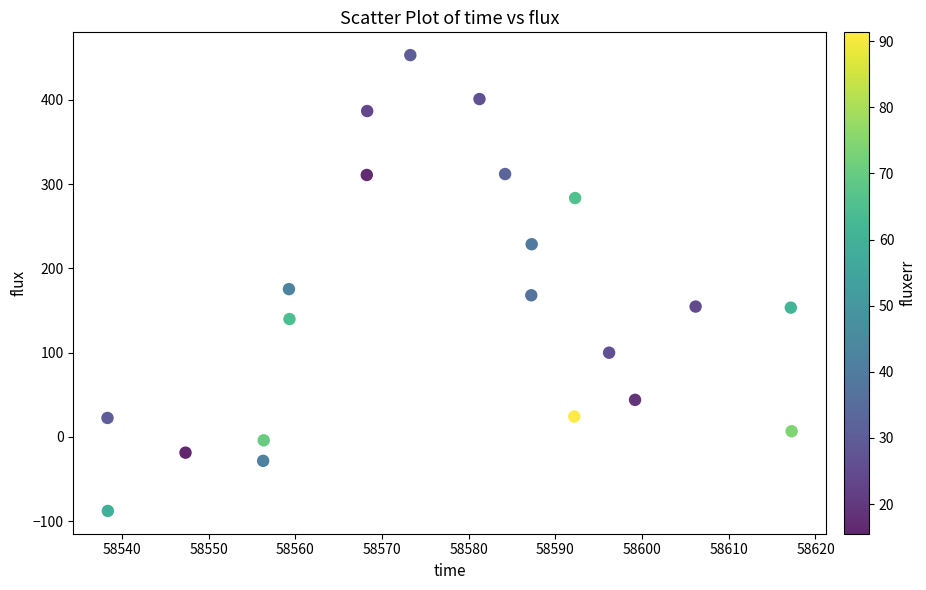

What Y value in the scatter plot is closest to 182?

175.4